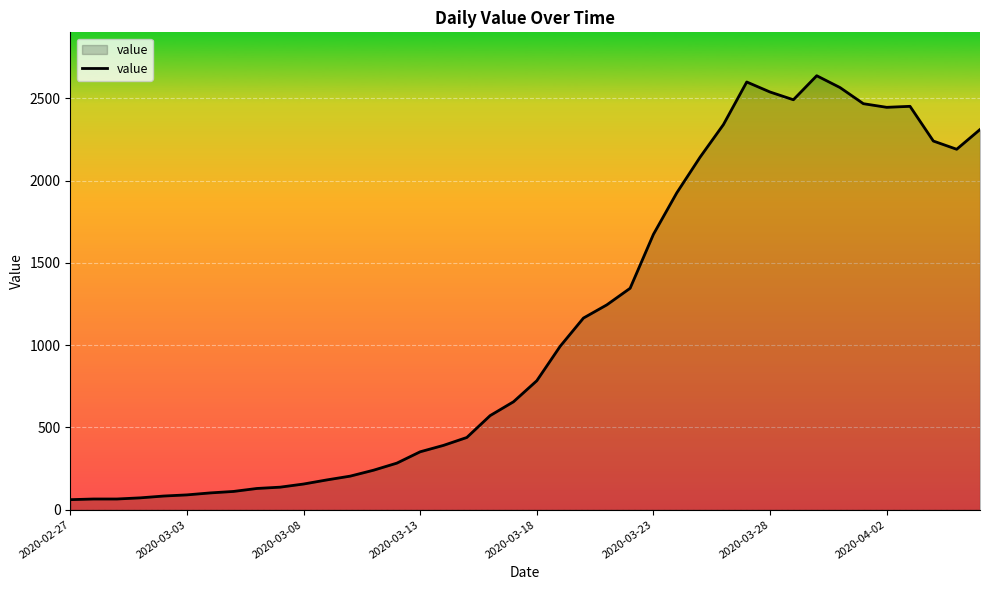

What is the minimum value shown in the chart?

61